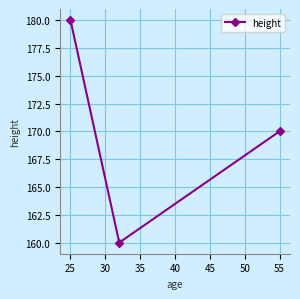

What is the value of the 1st point from the left?

180